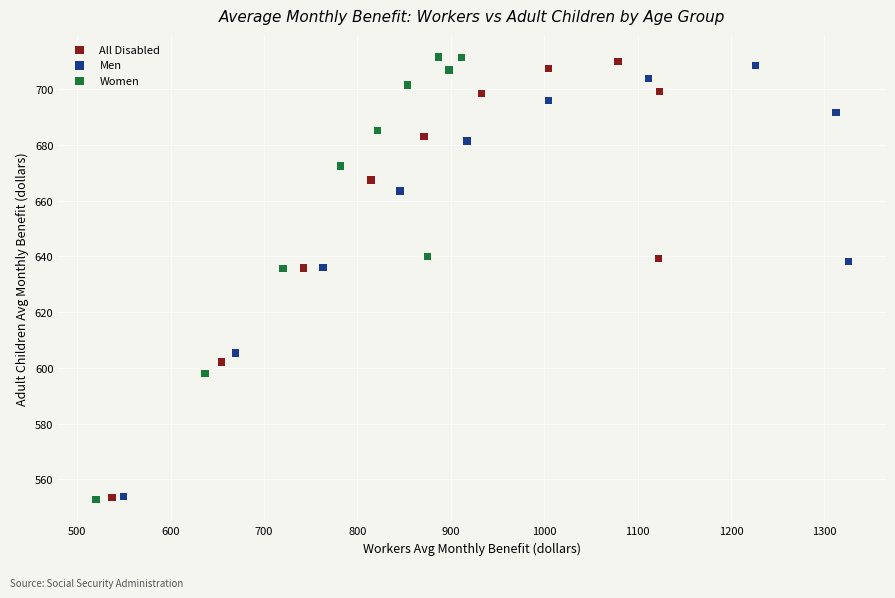

Which series has the widest spread of Y values?

Women